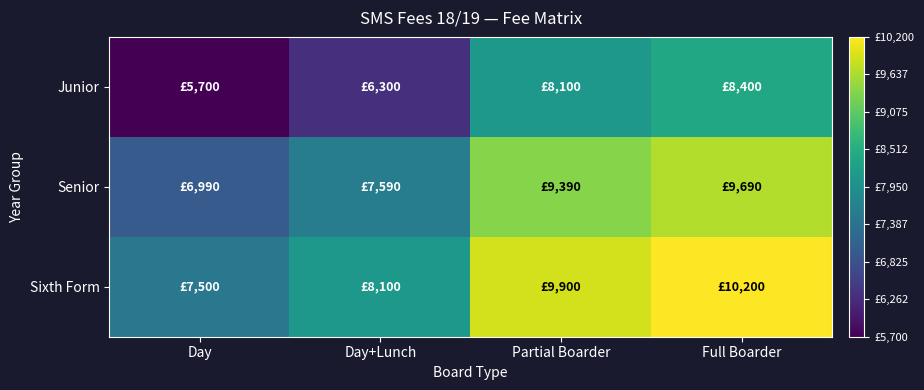

What is the greatest value displayed?

10200